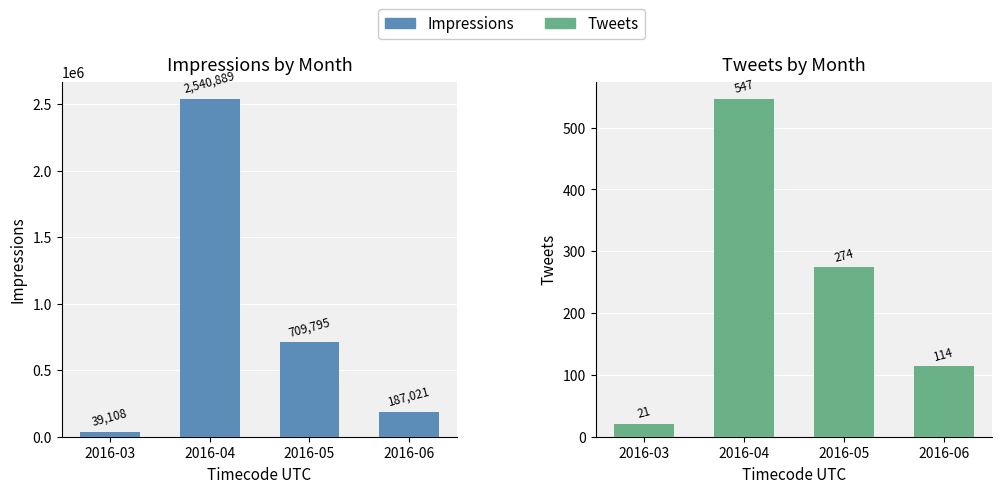

What is the value of the Impressions bar at the 3rd from the left?

709795